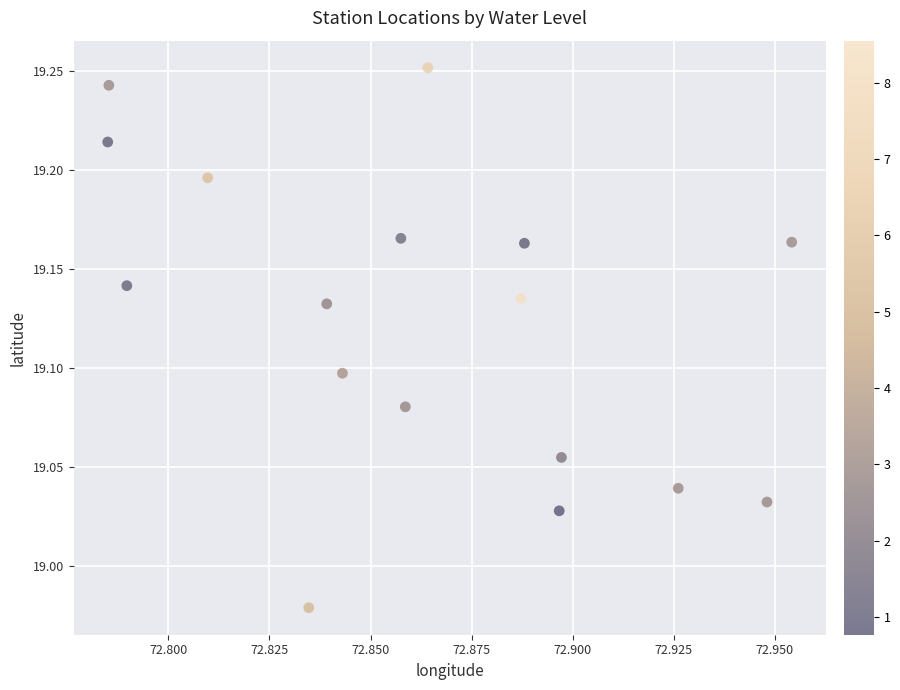

What is the range of Y values (max minus min)?

0.3